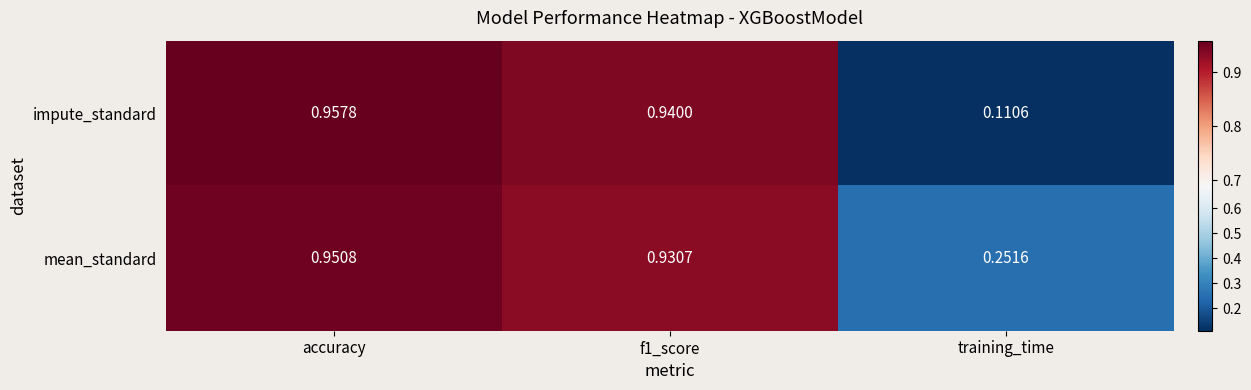

Which series has the largest range (max minus min)?

impute_standard